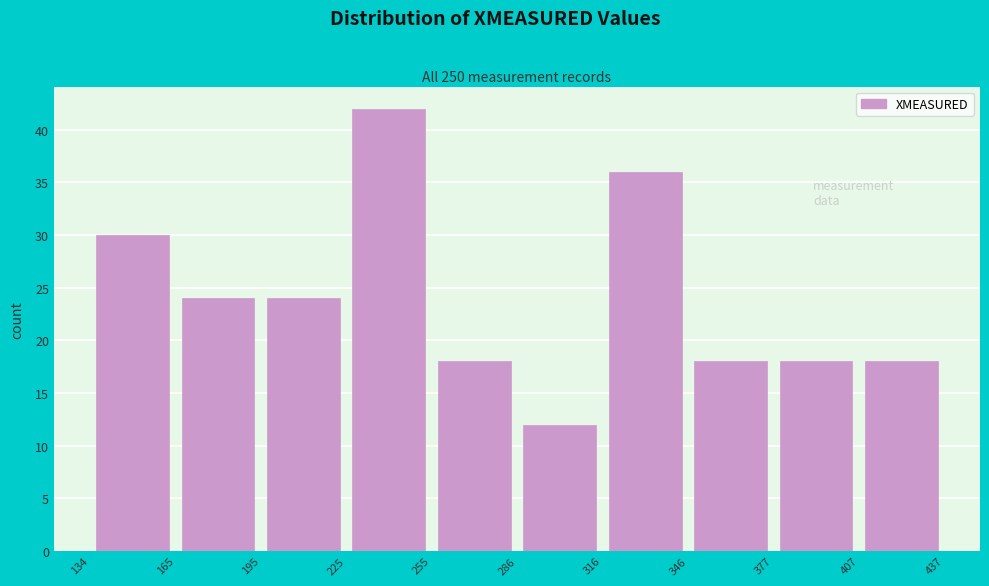

Over which range of the x-axis is the bar tallest?

225 to 255